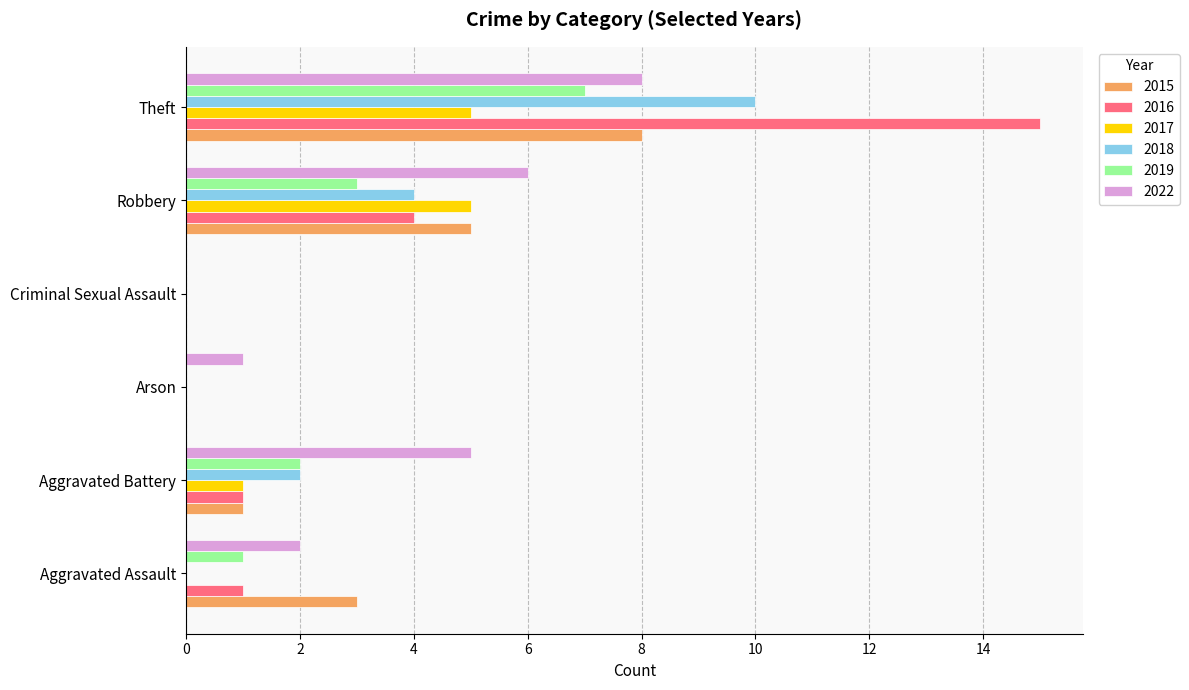

What is the sum of all 2017 values?

11